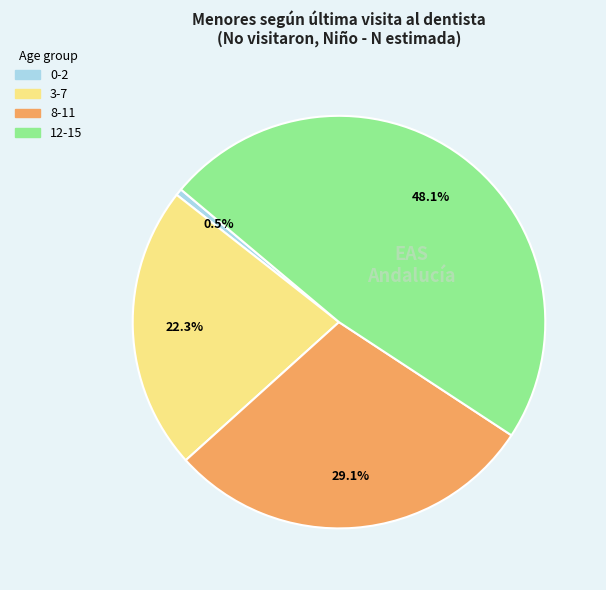

To the nearest percent, what percentage of the pie is 3-7?

22%